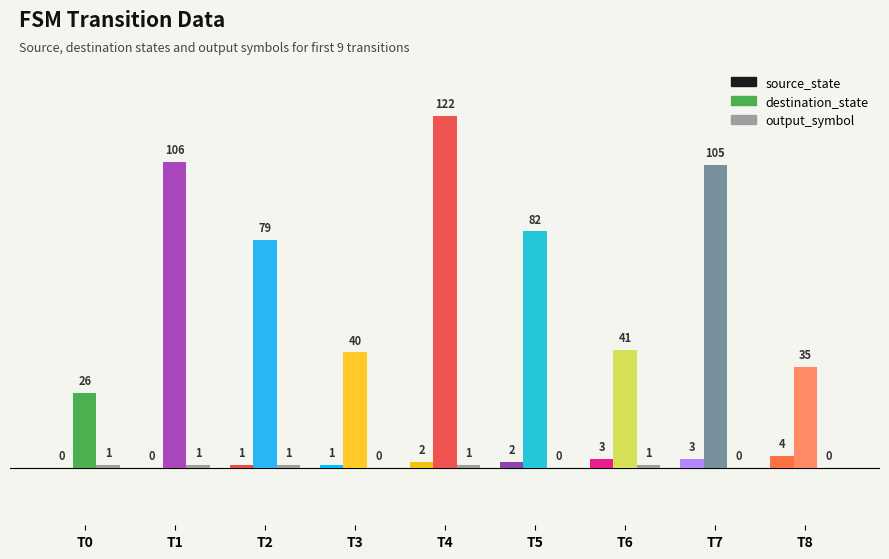

Which label corresponds to the largest value in the chart?

T4